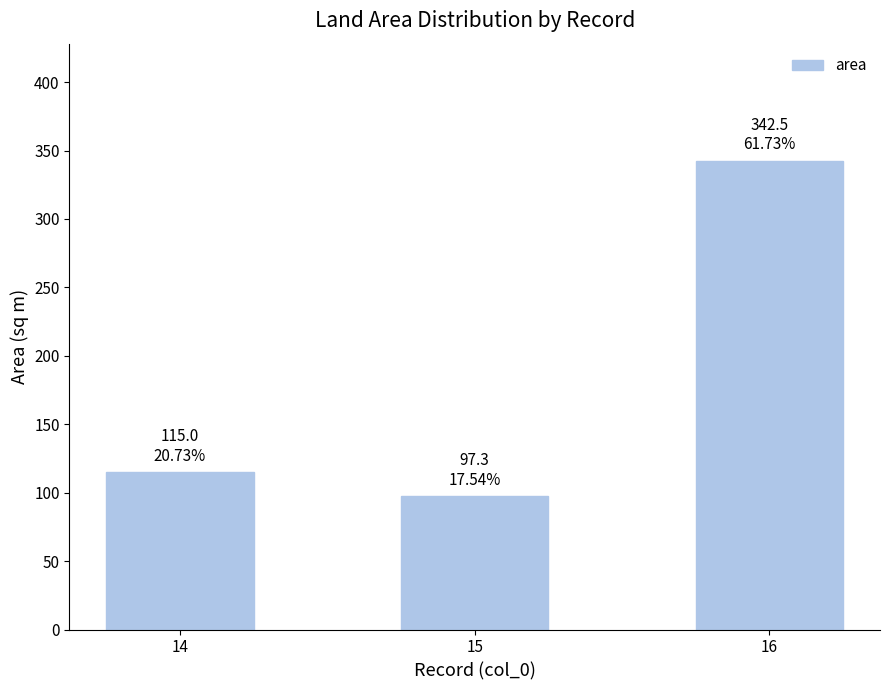

How many distinct data groups are displayed?

1